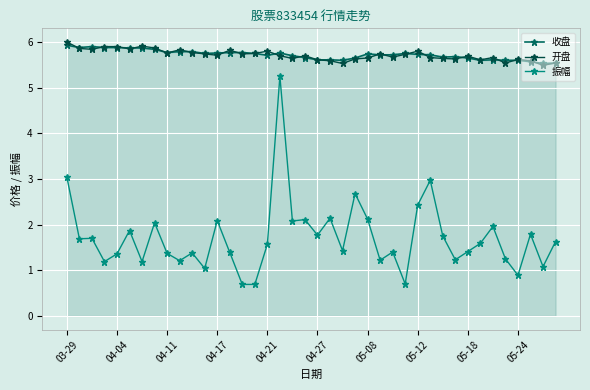

True or false: 开盘 and 振幅 intersect in this chart.

False